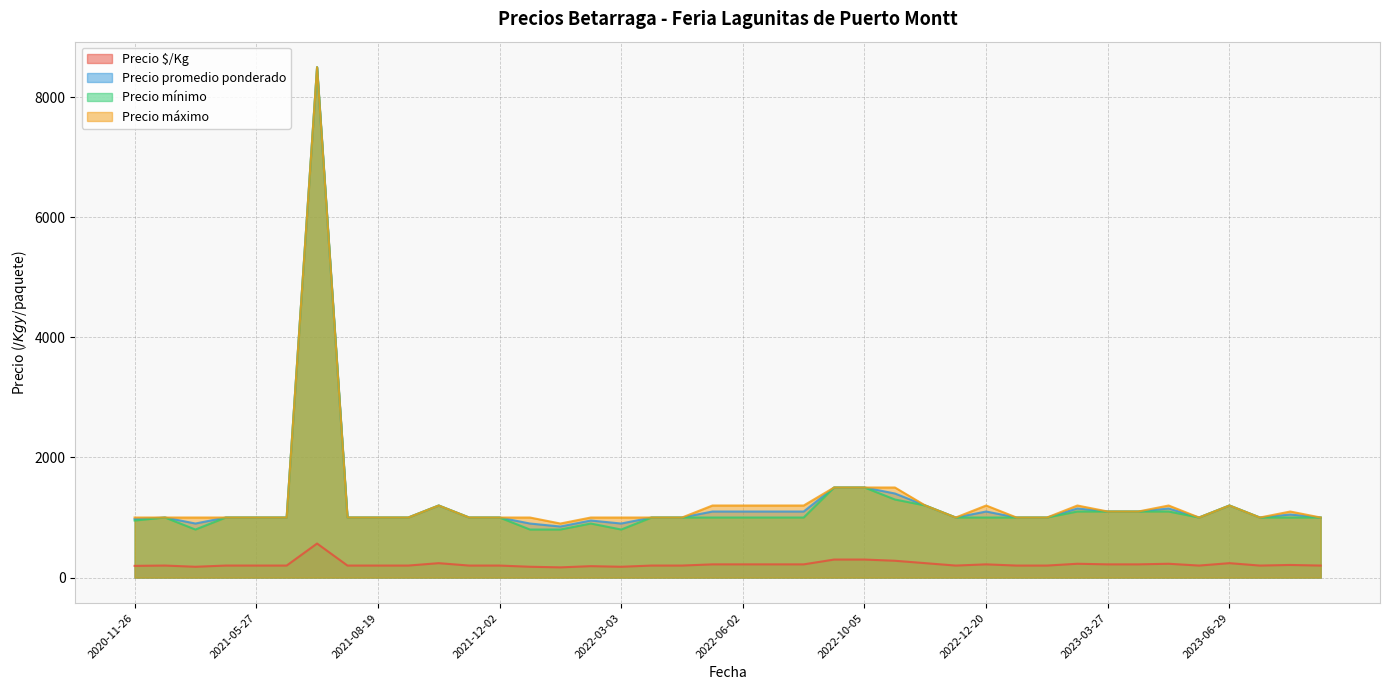

The Precio máximo series shows 2205 at 2022-10-05. True or false?

False